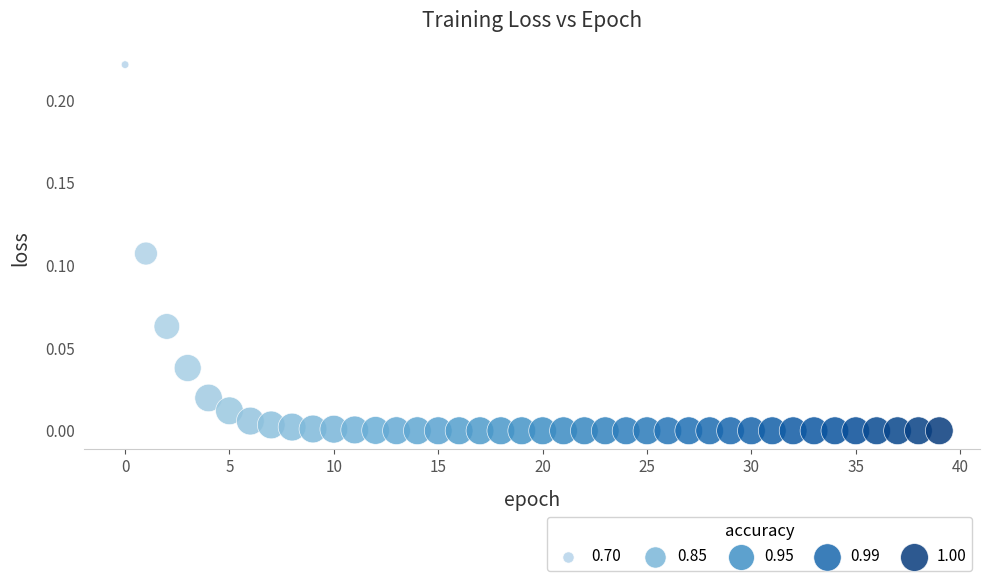

Count the number of points in this scatter plot.

40